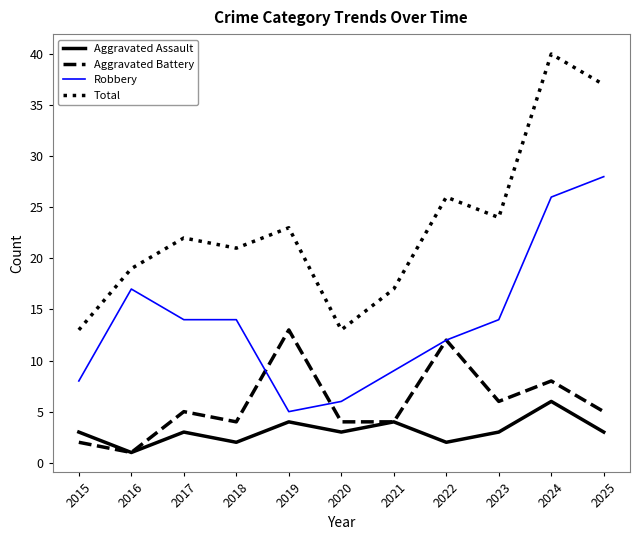

What is the minimum value shown in the chart?

1